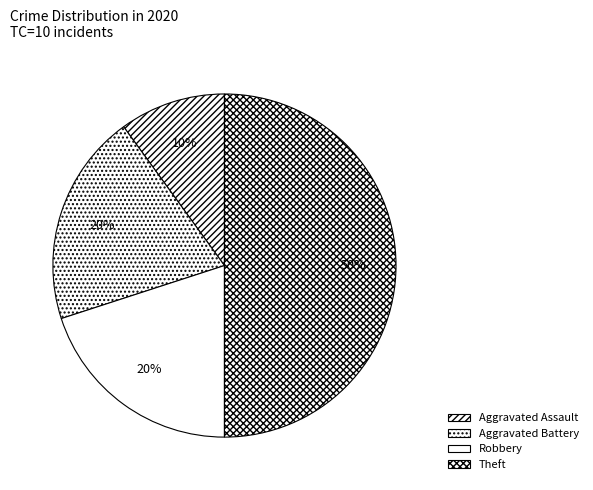

The Theft slice represents 38% of the pie. True or false?

False